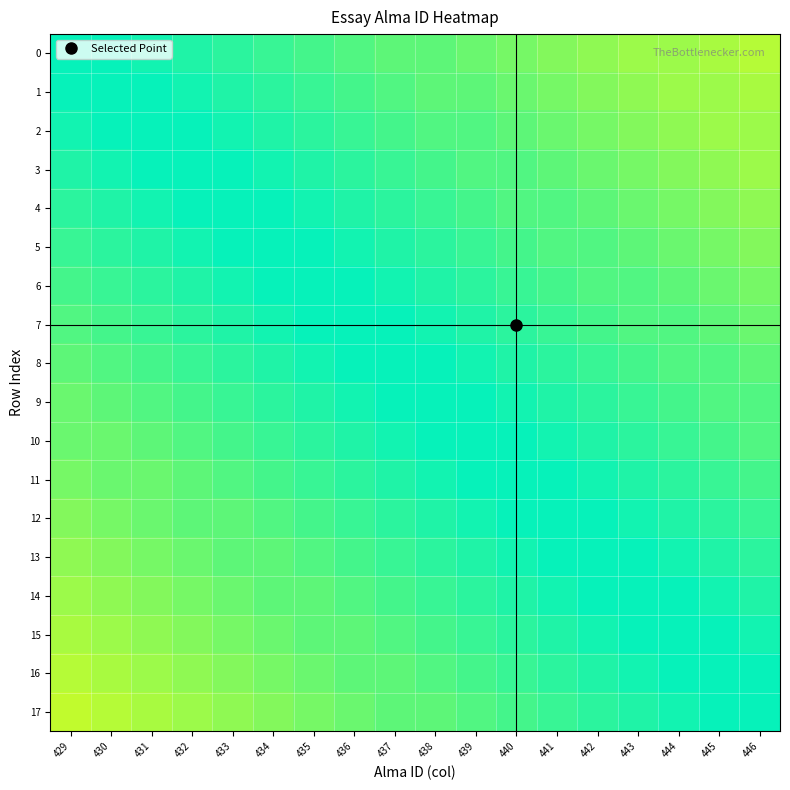

Reading left to right, extract all data points from this chart.

0: 429=50.0	430=49.7	431=49.3	432=49.0	433=48.6	434=48.3	435=47.9	436=47.6	437=47.3	438=46.9	439=46.6	440=46.3	441=45.9	442=45.6	443=45.3	444=44.9	445=44.6	446=44.3
1: 429=50.3	430=50.0	431=49.7	432=49.3	433=49.0	434=48.6	435=48.3	436=47.9	437=47.6	438=47.3	439=46.9	440=46.6	441=46.3	442=45.9	443=45.6	444=45.3	445=45.0	446=44.6
2: 429=50.7	430=50.3	431=50.0	432=49.7	433=49.3	434=49.0	435=48.6	436=48.3	437=47.9	438=47.6	439=47.3	440=46.9	441=46.6	442=46.3	443=45.9	444=45.6	445=45.3	446=45.0
3: 429=51.0	430=50.7	431=50.3	432=50.0	433=49.7	434=49.3	435=49.0	436=48.6	437=48.3	438=47.9	439=47.6	440=47.3	441=46.9	442=46.6	443=46.3	444=46.0	445=45.6	446=45.3
4: 429=51.4	430=51.0	431=50.7	432=50.3	433=50.0	434=49.7	435=49.3	436=49.0	437=48.6	438=48.3	439=48.0	440=47.6	441=47.3	442=46.9	443=46.6	444=46.3	445=46.0	446=45.6
5: 429=51.7	430=51.4	431=51.0	432=50.7	433=50.3	434=50.0	435=49.7	436=49.3	437=49.0	438=48.6	439=48.3	440=48.0	441=47.6	442=47.3	443=47.0	444=46.6	445=46.3	446=46.0
6: 429=52.1	430=51.7	431=51.4	432=51.0	433=50.7	434=50.3	435=50.0	436=49.7	437=49.3	438=49.0	439=48.6	440=48.3	441=48.0	442=47.6	443=47.3	444=47.0	445=46.6	446=46.3
7: 429=52.4	430=52.1	431=51.7	432=51.4	433=51.0	434=50.7	435=50.3	436=50.0	437=49.7	438=49.3	439=49.0	440=48.6	441=48.3	442=48.0	443=47.6	444=47.3	445=47.0	446=46.6
8: 429=52.8	430=52.4	431=52.1	432=51.7	433=51.4	434=51.0	435=50.7	436=50.3	437=50.0	438=49.7	439=49.3	440=49.0	441=48.6	442=48.3	443=48.0	444=47.6	445=47.3	446=47.0
9: 429=53.1	430=52.8	431=52.4	432=52.1	433=51.7	434=51.4	435=51.0	436=50.7	437=50.3	438=50.0	439=49.7	440=49.3	441=49.0	442=48.6	443=48.3	444=48.0	445=47.6	446=47.3
10: 429=53.5	430=53.1	431=52.8	432=52.4	433=52.1	434=51.7	435=51.4	436=51.0	437=50.7	438=50.3	439=50.0	440=49.7	441=49.3	442=49.0	443=48.6	444=48.3	445=48.0	446=47.6
11: 429=53.8	430=53.5	431=53.1	432=52.8	433=52.4	434=52.1	435=51.7	436=51.4	437=51.0	438=50.7	439=50.3	440=50.0	441=49.7	442=49.3	443=49.0	444=48.6	445=48.3	446=48.0
12: 429=54.2	430=53.8	431=53.5	432=53.1	433=52.8	434=52.4	435=52.1	436=51.7	437=51.4	438=51.0	439=50.7	440=50.3	441=50.0	442=49.7	443=49.3	444=49.0	445=48.7	446=48.3
13: 429=54.5	430=54.2	431=53.8	432=53.5	433=53.1	434=52.8	435=52.4	436=52.1	437=51.7	438=51.4	439=51.0	440=50.7	441=50.3	442=50.0	443=49.7	444=49.3	445=49.0	446=48.7
14: 429=54.9	430=54.5	431=54.2	432=53.8	433=53.5	434=53.1	435=52.8	436=52.4	437=52.1	438=51.7	439=51.4	440=51.0	441=50.7	442=50.3	443=50.0	444=49.7	445=49.3	446=49.0
15: 429=55.2	430=54.9	431=54.5	432=54.2	433=53.8	434=53.5	435=53.1	436=52.7	437=52.4	438=52.1	439=51.7	440=51.4	441=51.0	442=50.7	443=50.3	444=50.0	445=49.7	446=49.3
16: 429=55.6	430=55.2	431=54.9	432=54.5	433=54.1	434=53.8	435=53.4	436=53.1	437=52.7	438=52.4	439=52.0	440=51.7	441=51.4	442=51.0	443=50.7	444=50.3	445=50.0	446=49.7
17: 429=55.9	430=55.6	431=55.2	432=54.8	433=54.5	434=54.1	435=53.8	436=53.4	437=53.1	438=52.7	439=52.4	440=52.0	441=51.7	442=51.4	443=51.0	444=50.7	445=50.3	446=50.0